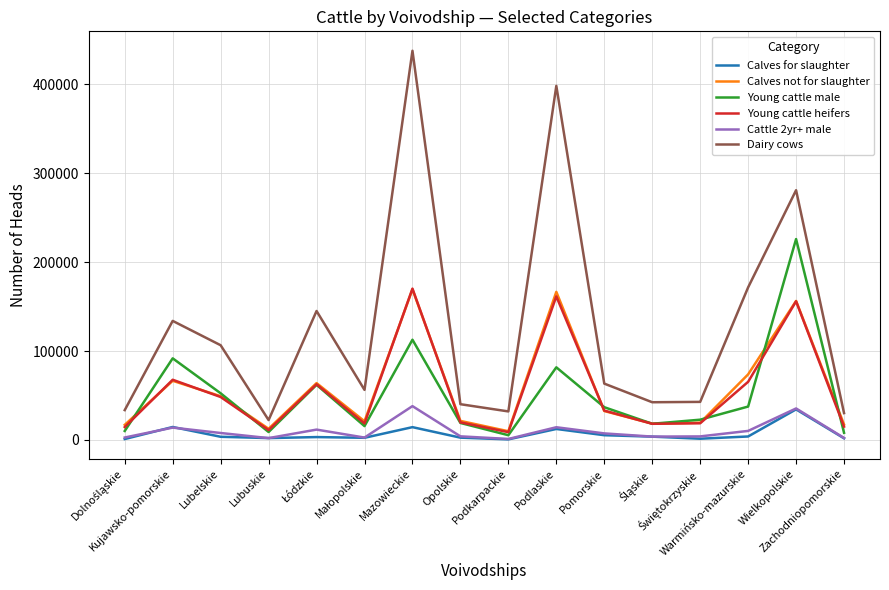

Which series has the largest total across all categories?

Dairy cows